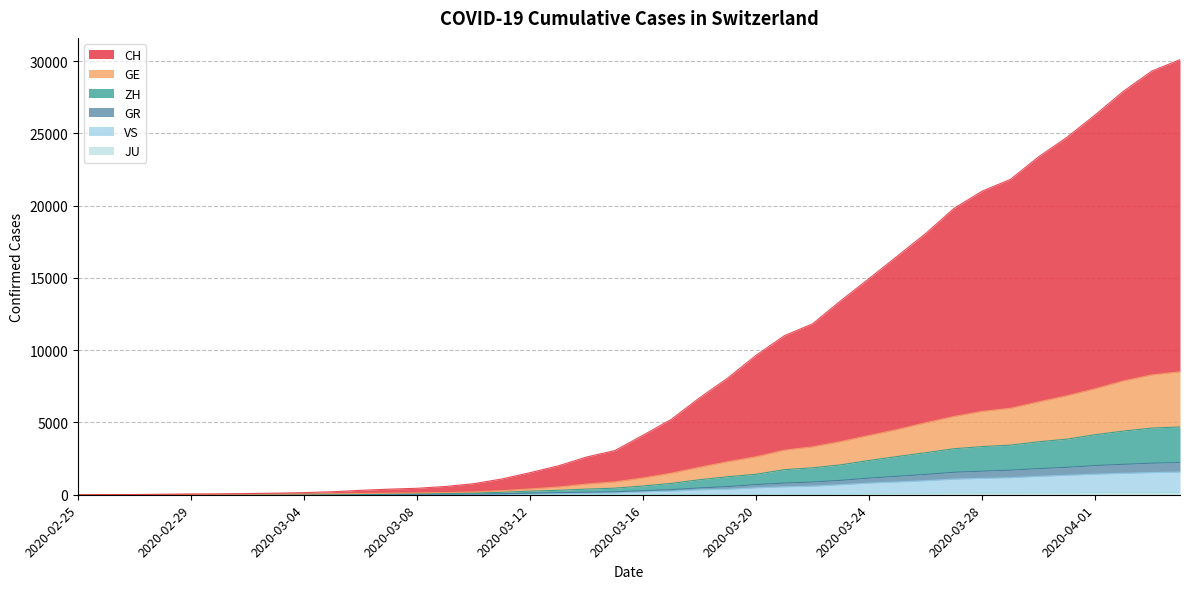

Reading left to right, extract all data points from this chart.

CH: 0	7	14	35	53	62	84	110	146	208	304	386	447	570	763	1090	1528	1999	2611	3055	4122	5221	6710	8081	9651	11003	11829	13433	14961	16516	18071	19808	21003	21818	23384	24730	26281	27914	29306	30099
GE: 0	3	6	15	23	26	34	41	49	66	85	106	120	151	193	283	403	536	741	890	1163	1494	1903	2287	2629	3085	3317	3681	4103	4516	4980	5414	5768	5981	6427	6848	7335	7874	8289	8506
ZH: 0	2	5	10	14	16	23	27	33	46	55	63	75	91	113	169	248	309	390	455	607	784	1040	1246	1417	1735	1864	2070	2374	2646	2907	3183	3332	3434	3666	3845	4155	4405	4611	4690
GR: 0	2	3	8	8	9	13	14	18	23	26	29	35	42	51	68	108	146	172	205	281	355	472	567	706	810	880	997	1153	1278	1407	1556	1631	1701	1807	1898	2019	2105	2183	2229
VS: 0	0	1	2	2	3	4	5	6	9	10	12	17	24	29	37	65	93	116	134	197	254	344	385	480	552	596	697	810	885	974	1082	1136	1182	1272	1351	1427	1483	1534	1572
JU: 0	0	1	1	1	1	1	2	2	4	4	5	5	7	7	7	12	17	18	19	25	29	32	36	44	54	61	69	82	92	100	114	119	127	128	140	145	149	149	154